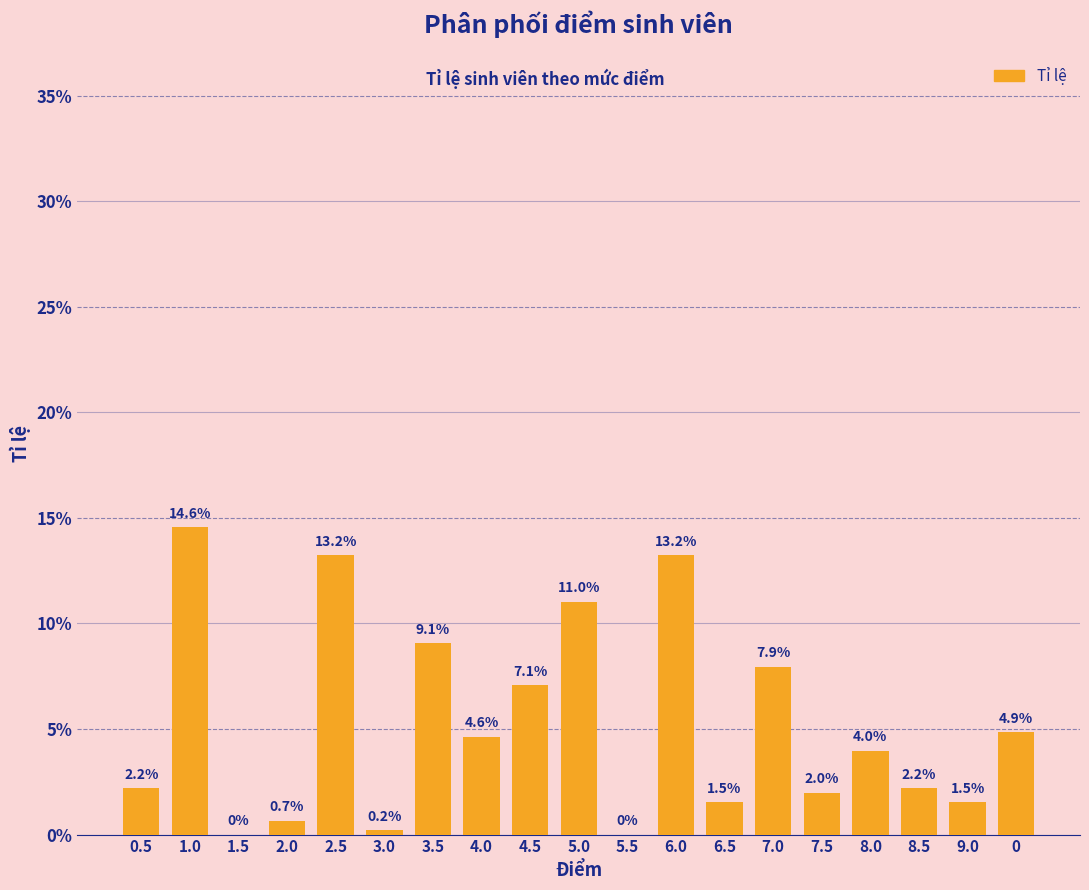

What is the greatest value displayed?

0.1